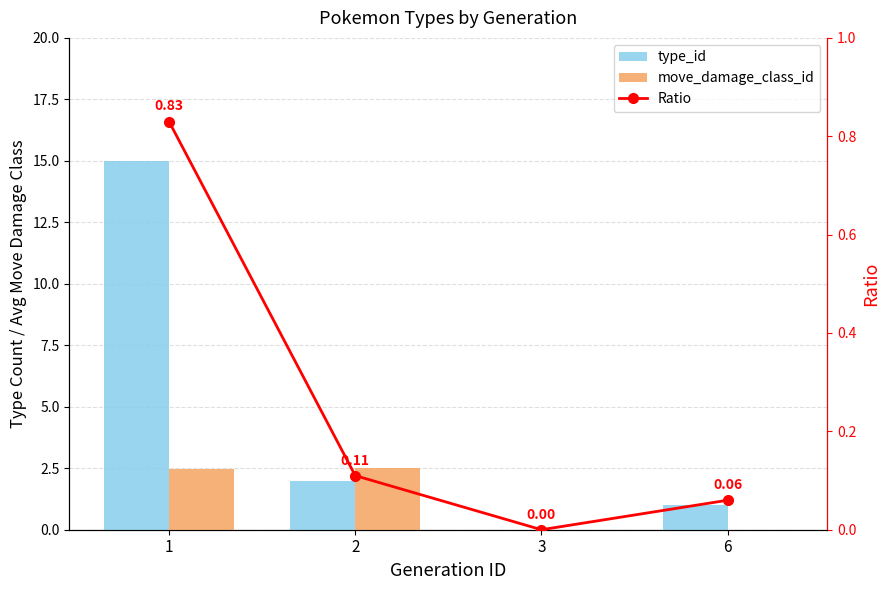

Which series has the largest total across all categories?

type_id